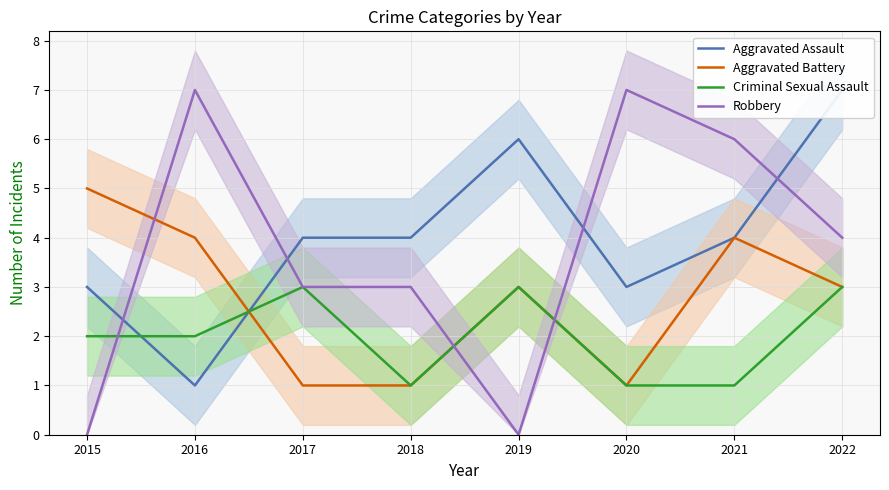

In Aggravated Battery, how many points are higher than both neighbors (excluding endpoints)?

2